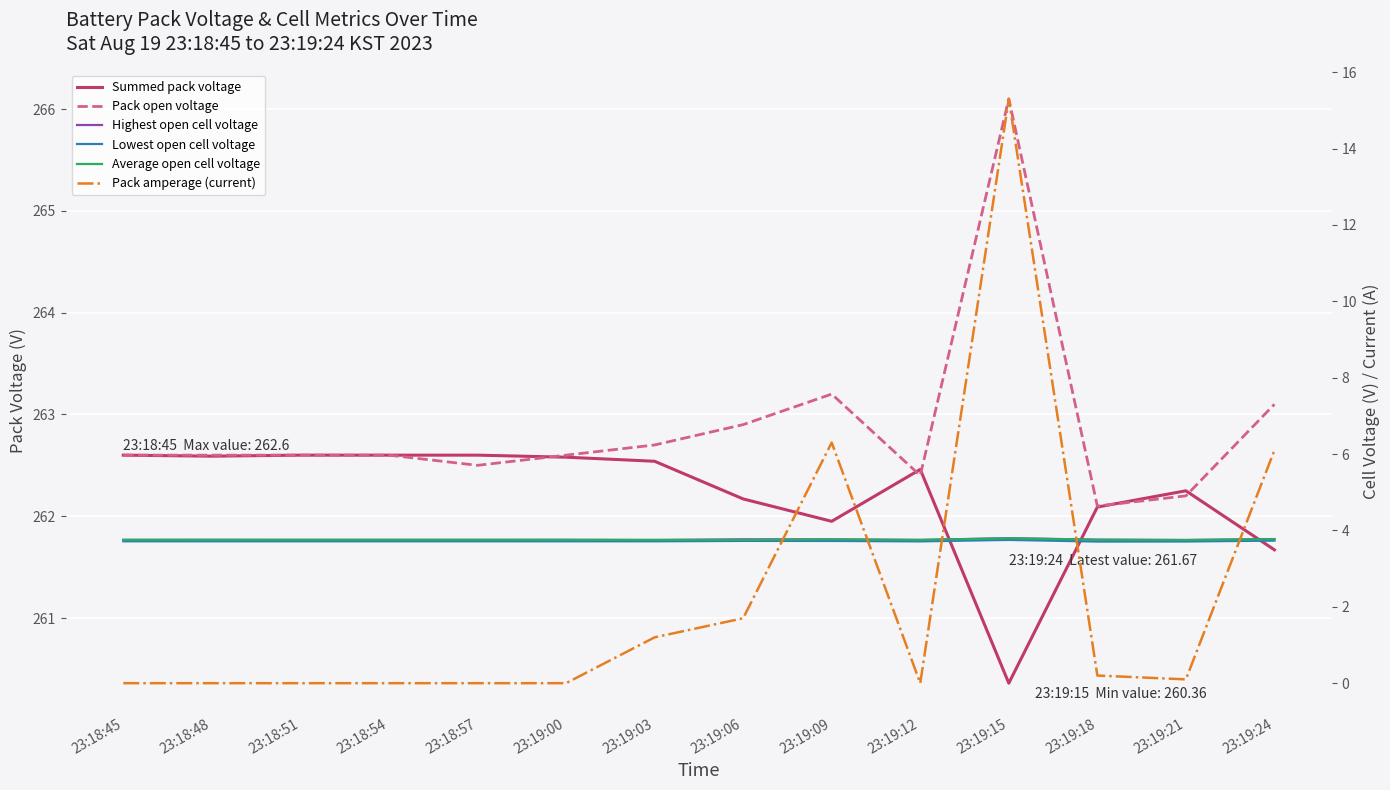

Which category has the lowest value across all series?

23:18:45